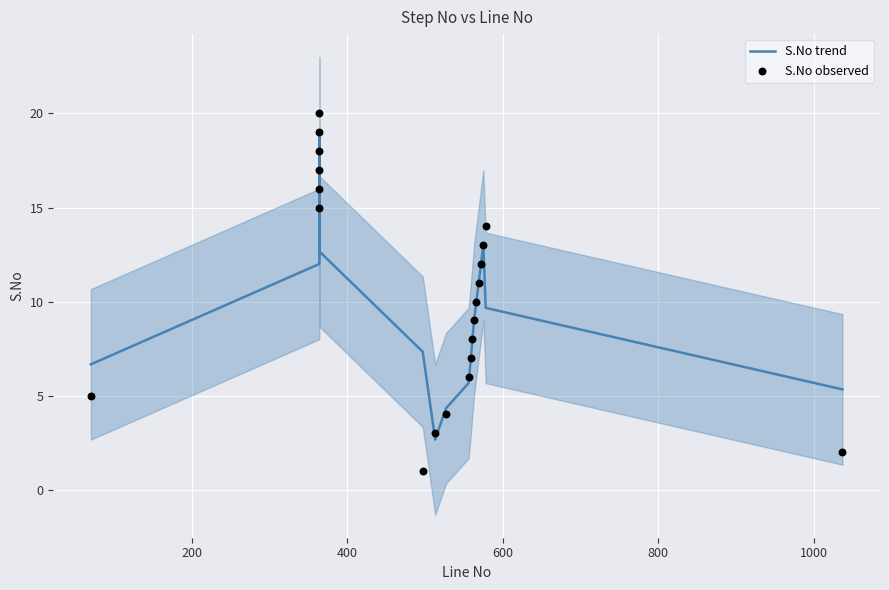

Which series has the widest spread of Y values?

S.No observed